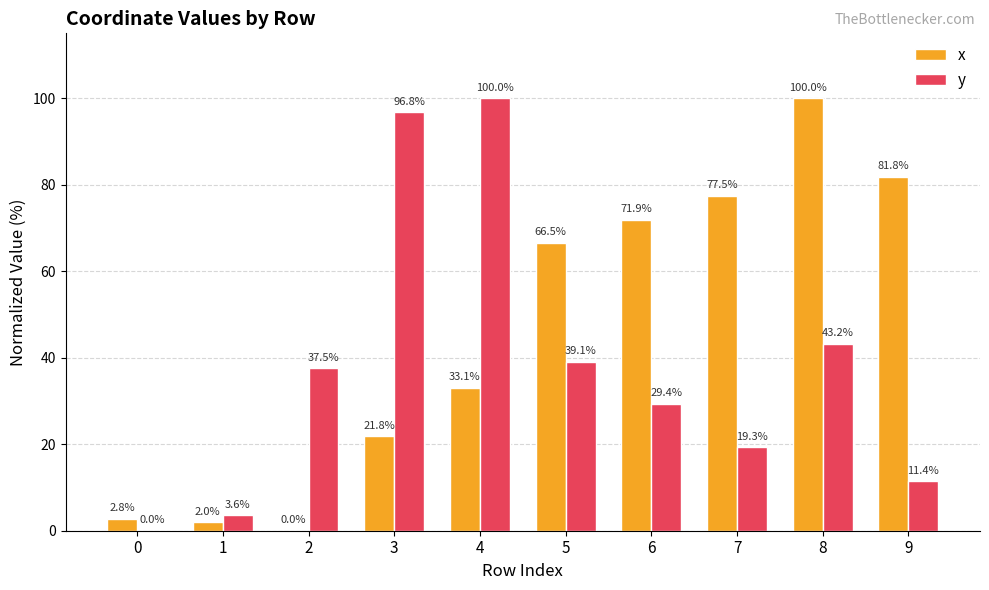

What is the sum of all x values?

457.4